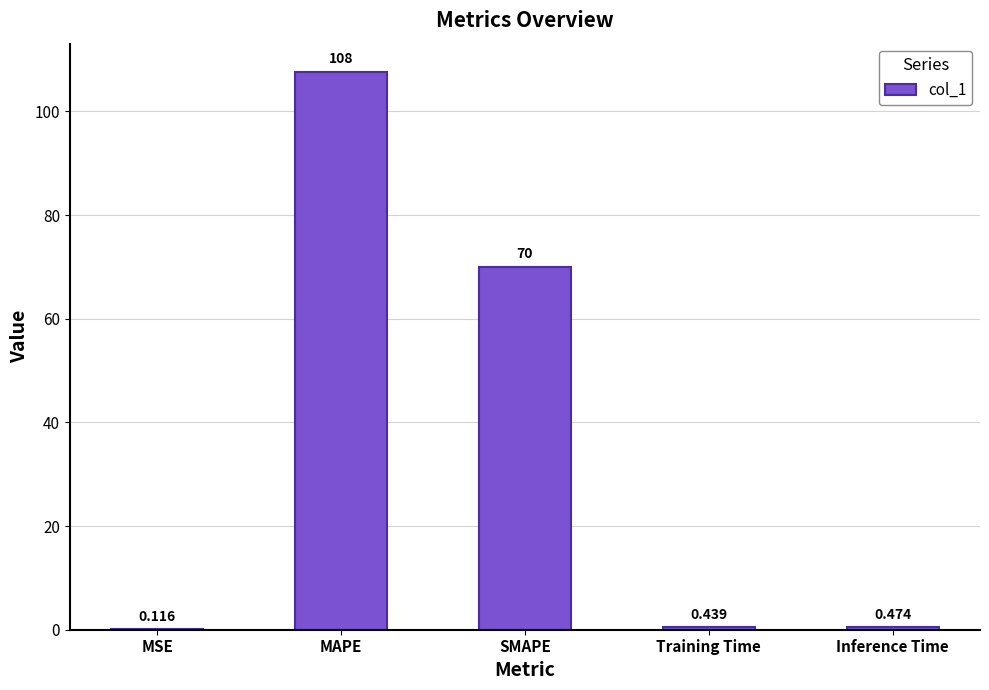

Between MSE and MAPE, which is larger?

MAPE